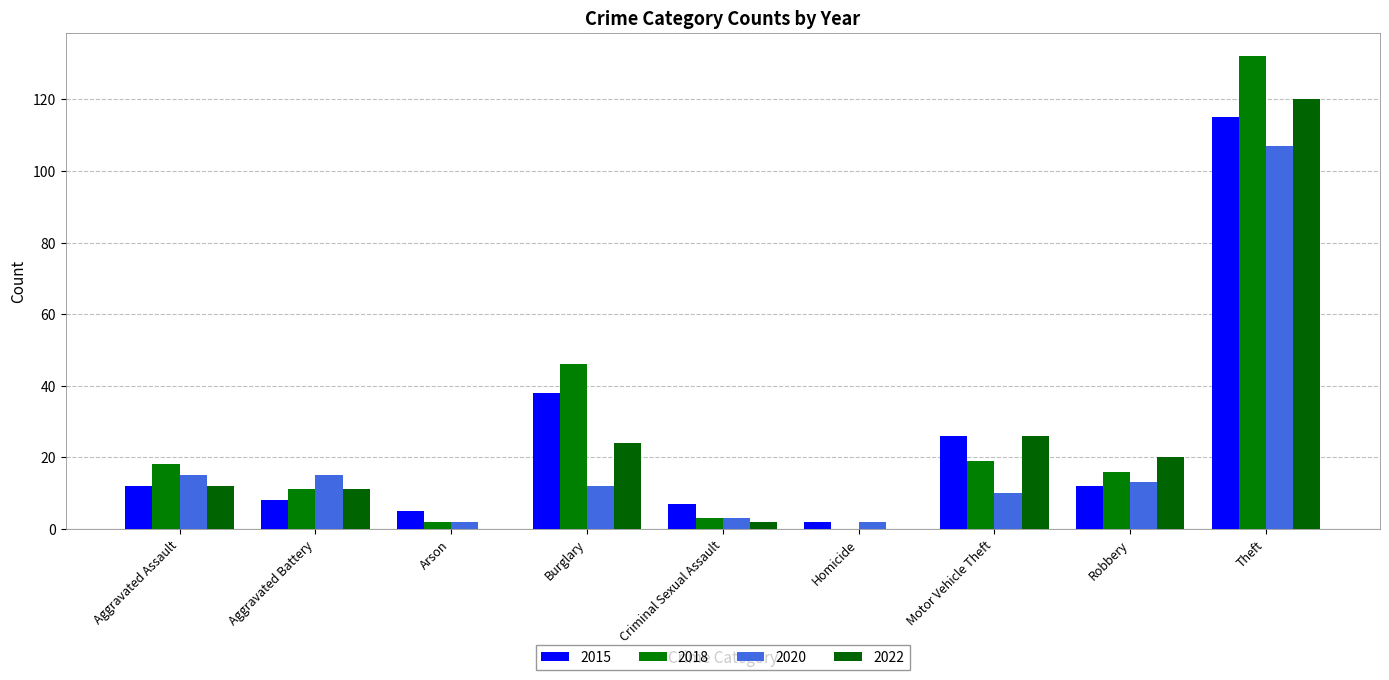

How many distinct data groups are displayed?

4